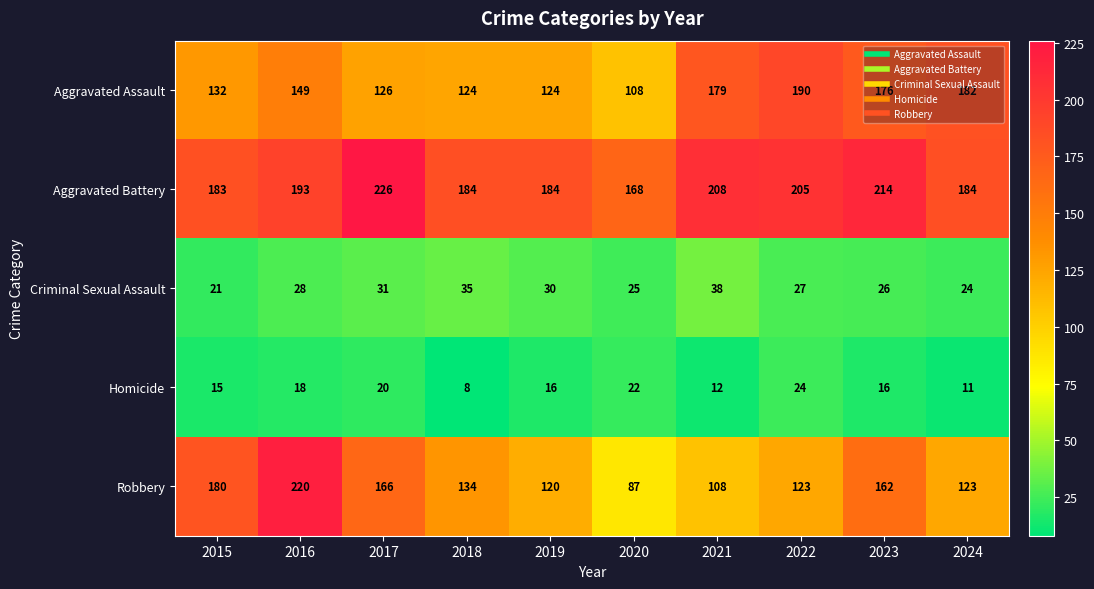

Where is Aggravated Battery nearest to the value 197?

2016